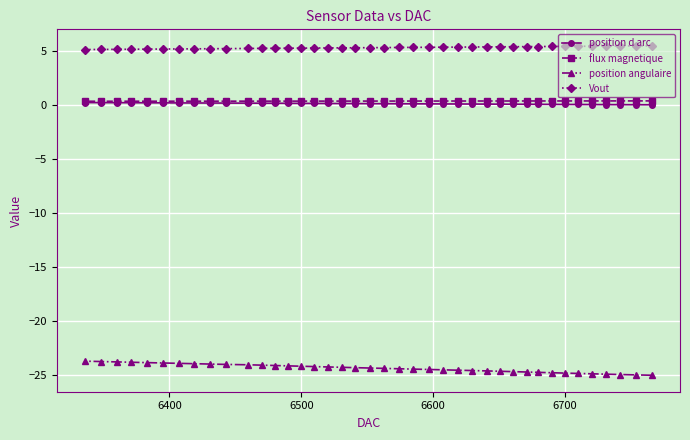

True or false: position angulaire and position d arc intersect in this chart.

False